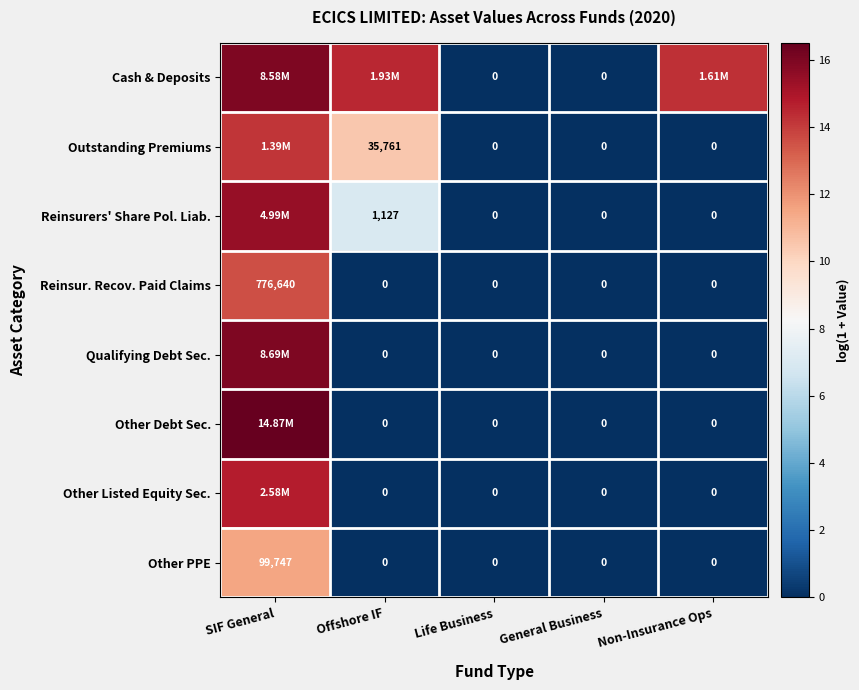

Is the value of Other Listed Equity Sec. at General Business greater than the value of Reinsurers' Share Pol. Liab. at Offshore IF?

No